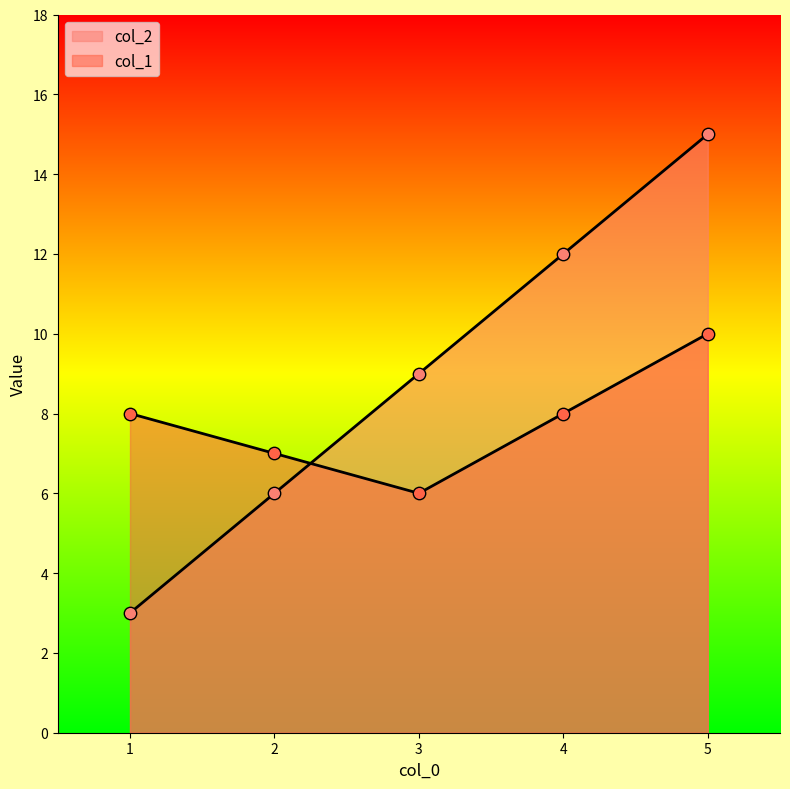

Which series contains the highest Y value?

col_2